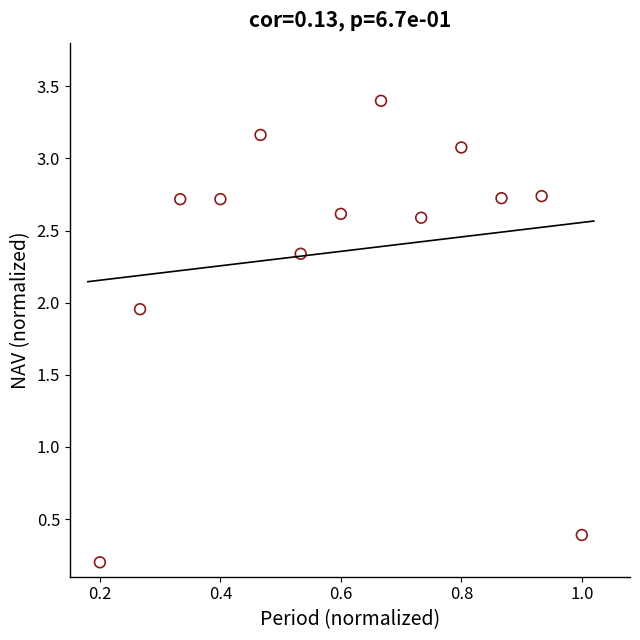

What is the range of Y values (max minus min)?

3.2